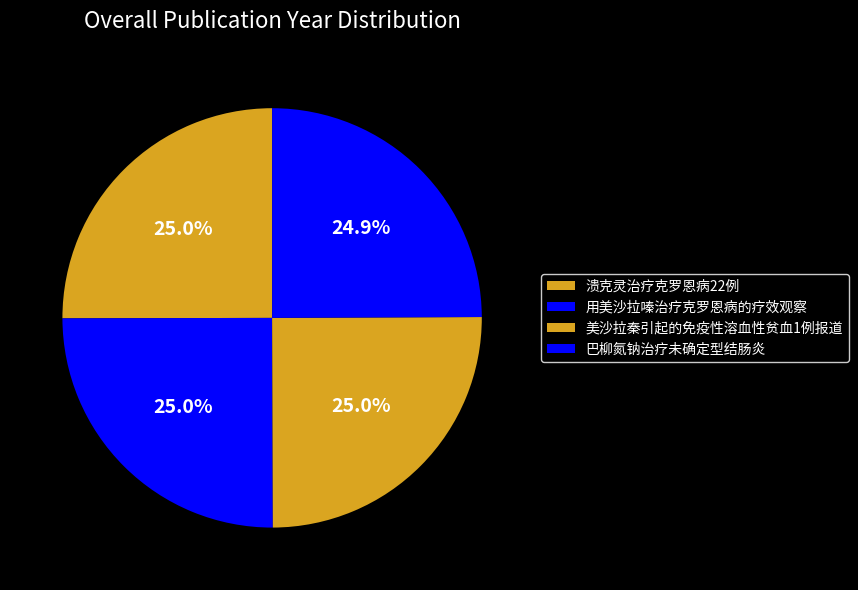

To the nearest percent, what is the combined percentage of 用美沙拉嗪治疗克罗恩病的疗效观察 and 溃克灵治疗克罗恩病22例?

50%